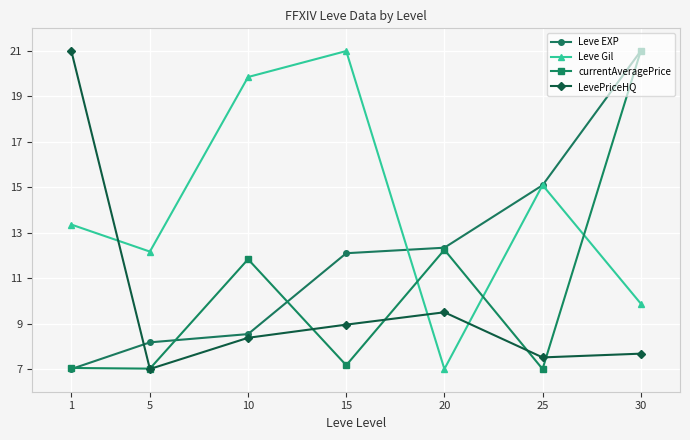

What value does the LevePriceHQ series have at 15?

9.0